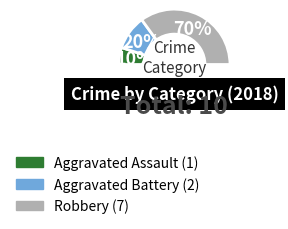

Rank the categories by value from highest to lowest.

Robbery, Aggravated Battery, Aggravated Assault